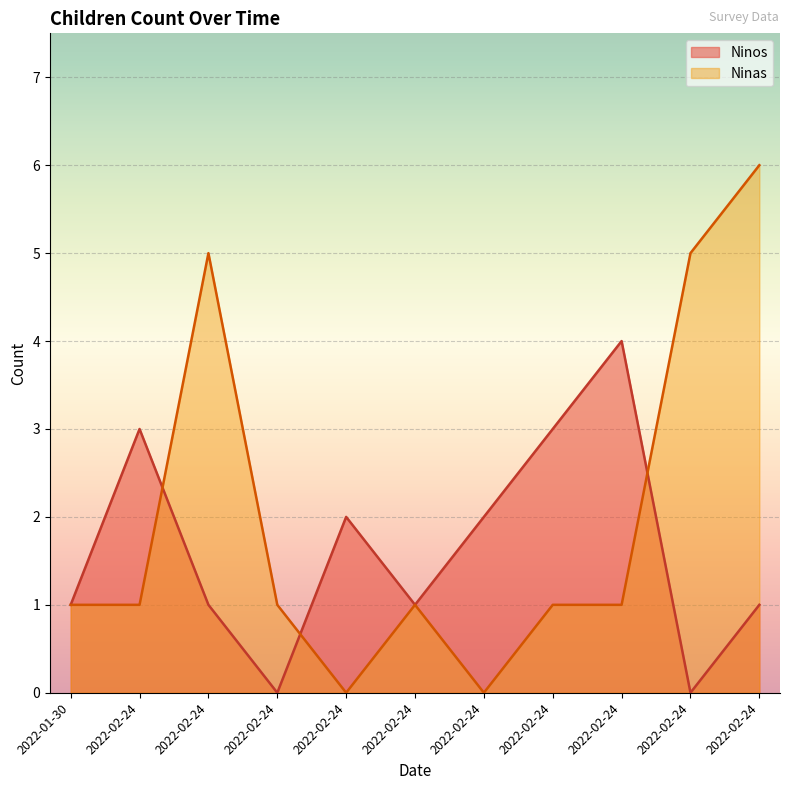

Reading left to right, list all the values displayed in this chart.

Ninos: 1	3	1	0	2	1	2	3	4	0	1
Ninas: 1	1	5	1	0	1	0	1	1	5	6